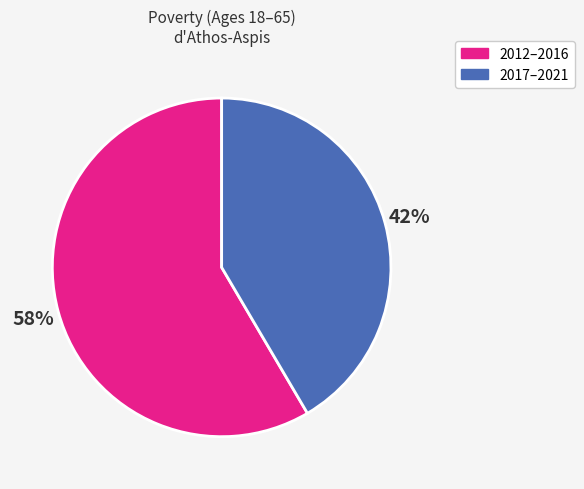

How many slices are in this pie chart?

2